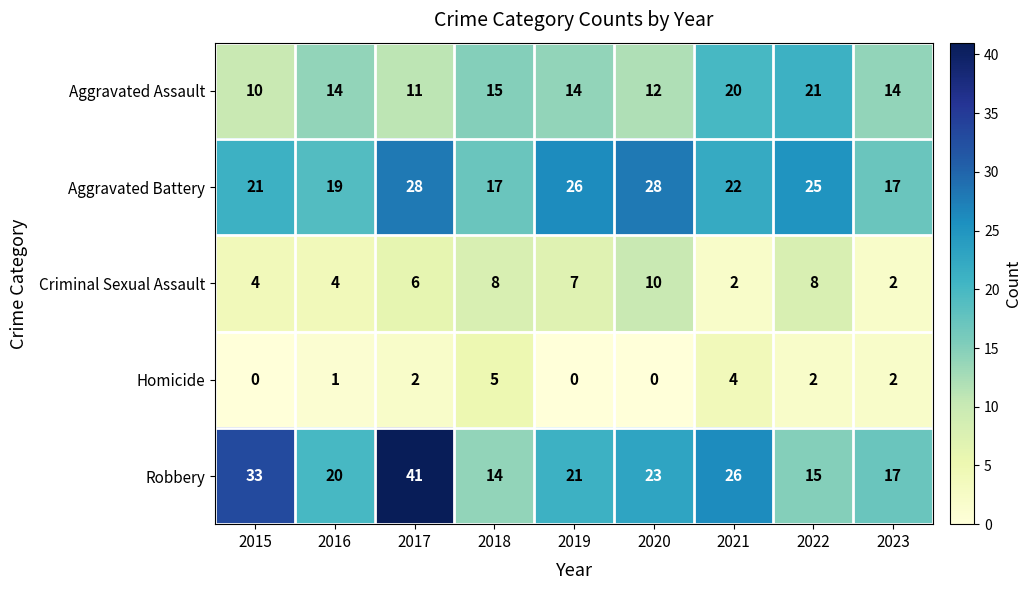

Rank the series at 2018 from highest to lowest value.

Aggravated Battery, Aggravated Assault, Robbery, Criminal Sexual Assault, Homicide